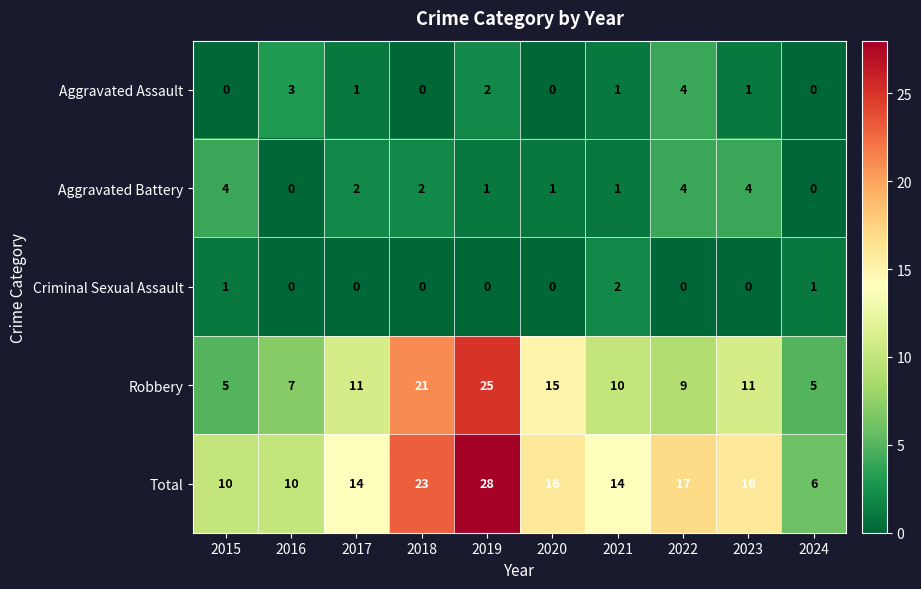

The Robbery series shows 11 at 2017. True or false?

True